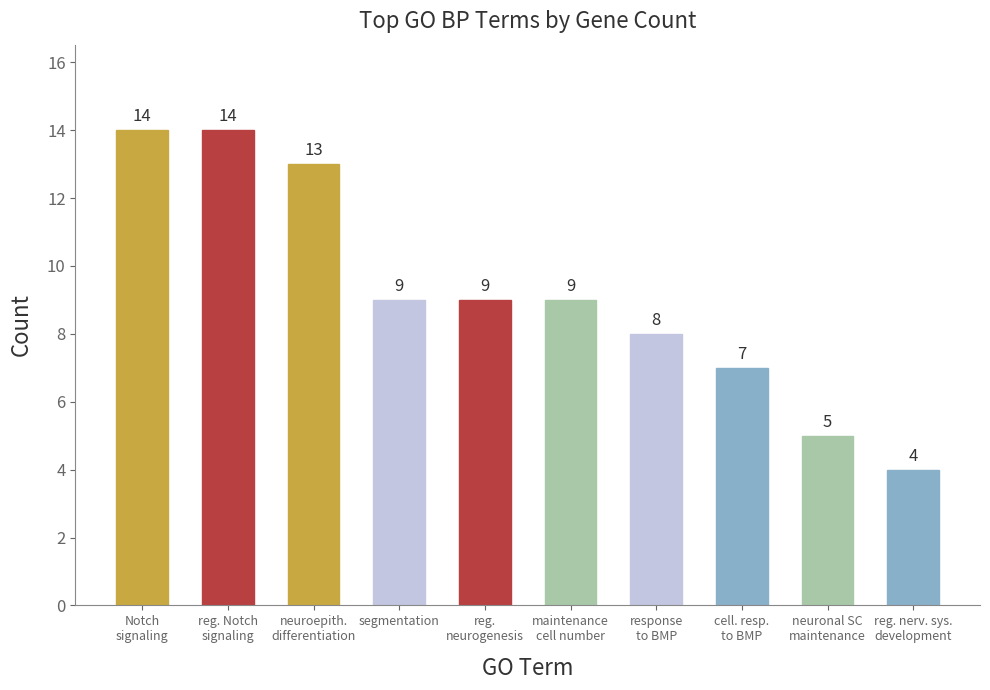

Reading left to right, transcribe all the data shown in this chart.

Notch
signaling=14	reg. Notch
signaling=14	neuroepith.
differentiation=13	segmentation=9	reg.
neurogenesis=9	maintenance
cell number=9	response
to BMP=8	cell. resp.
to BMP=7	neuronal SC
maintenance=5	reg. nerv. sys.
development=4